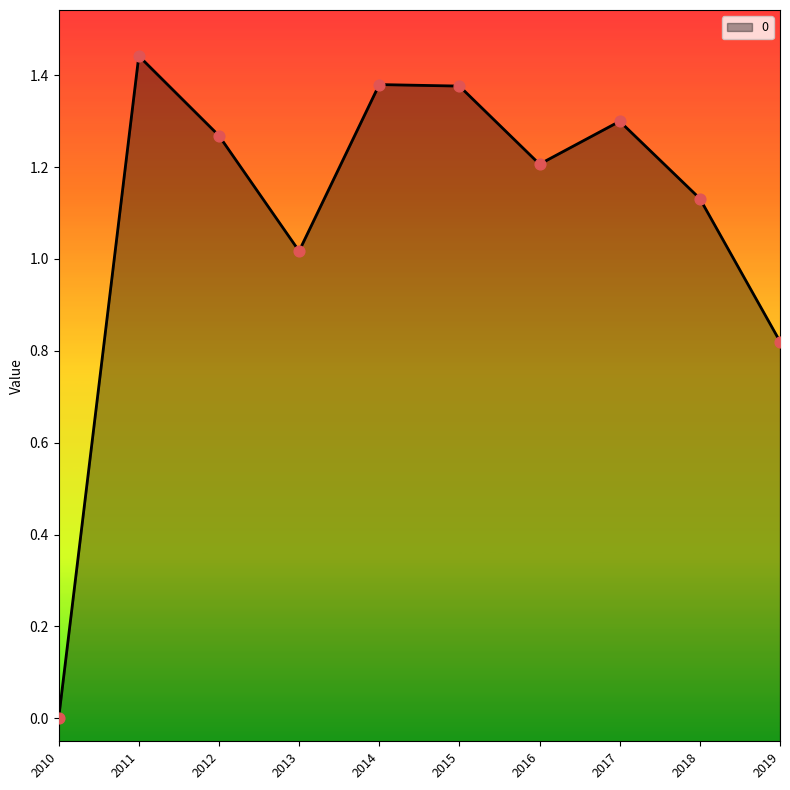

What is the change in value from 2013 to 2017?

+0.3